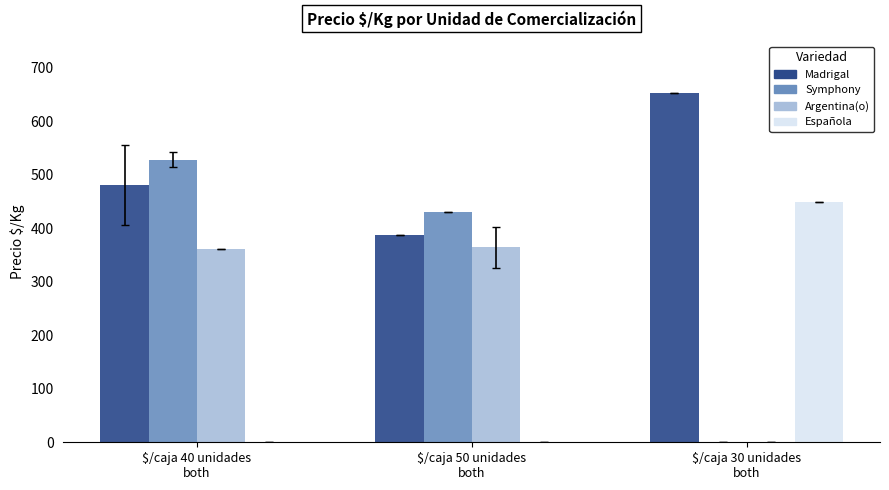

Are the bars grouped side by side (vs. stacked)?

Yes